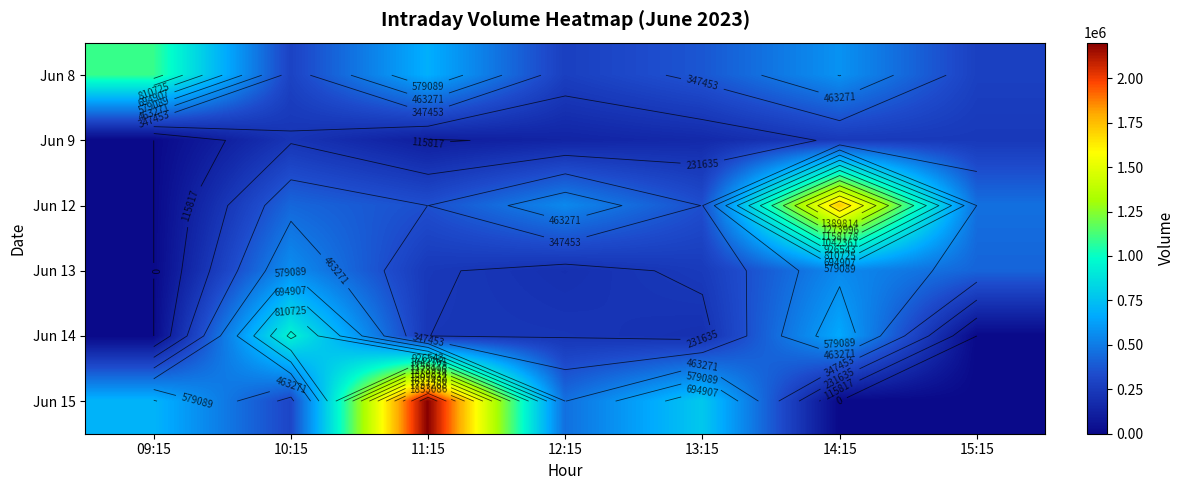

List the series in order of their peak value, highest first.

Jun 15, Jun 12, Jun 8, Jun 14, Jun 13, Jun 9